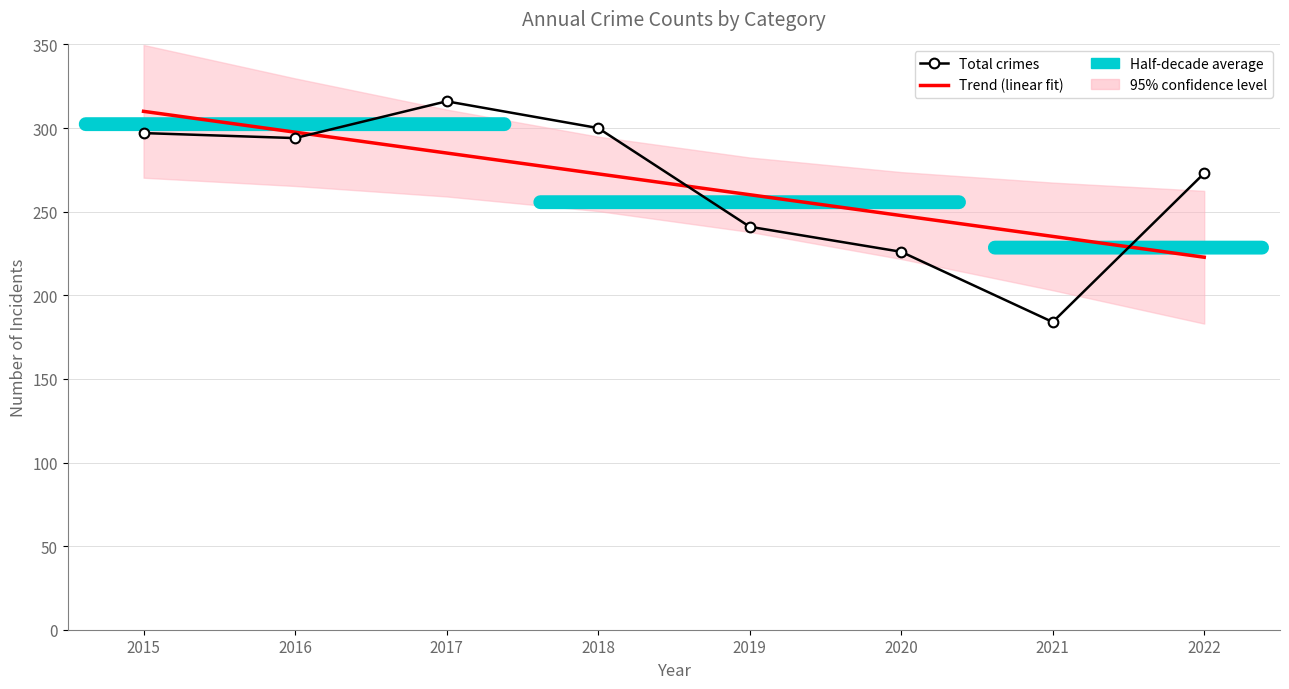

After their last crossing, which series has the higher values: Trend (linear fit) or Total crimes?

Total crimes